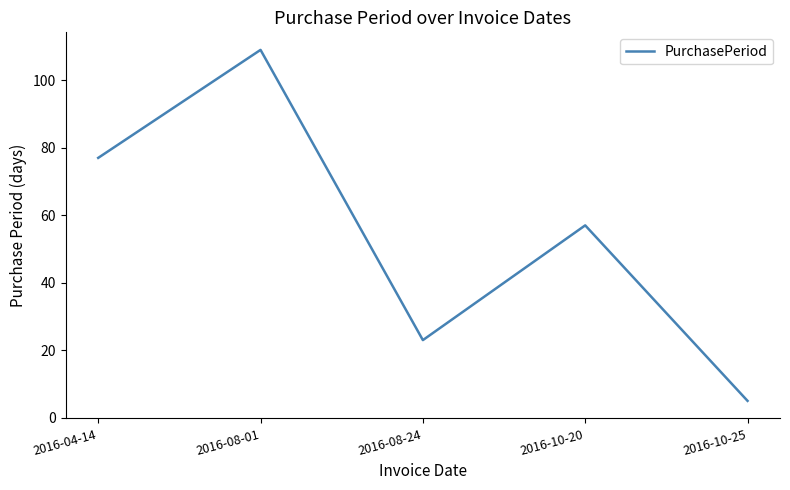

What is the change in value from 2016-08-24 to 2016-10-20?

+34